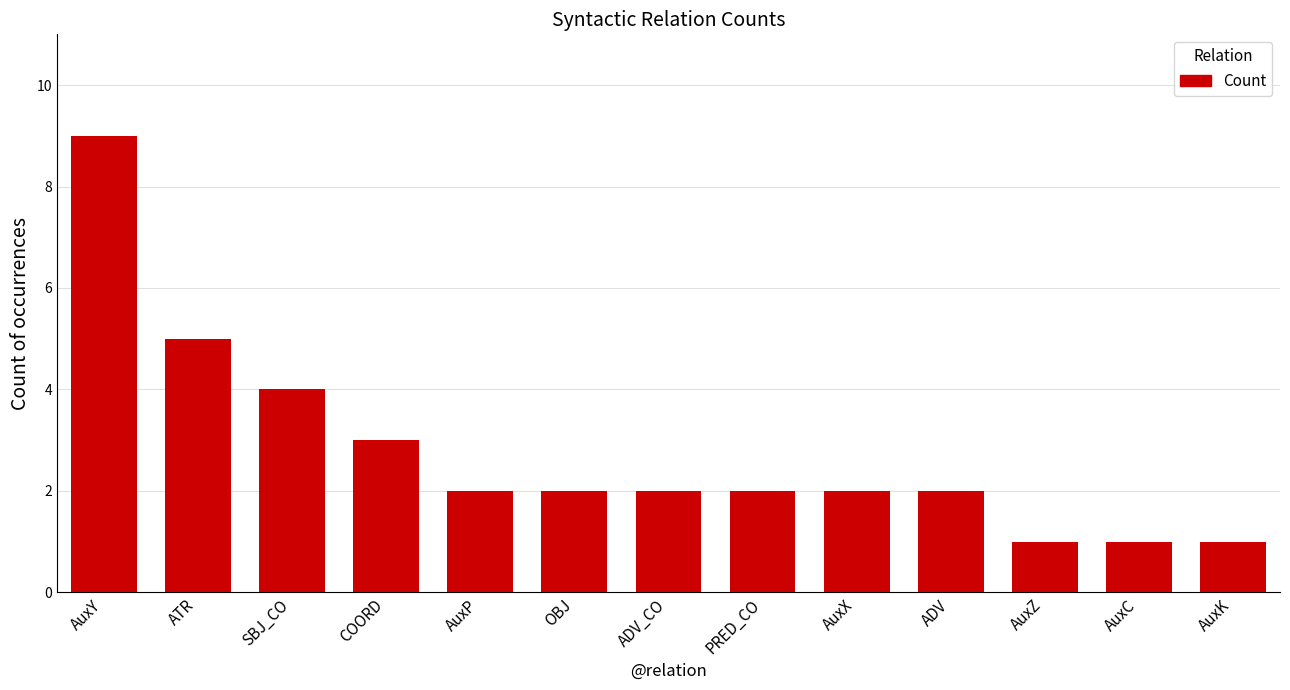

What value does the data have at SBJ_CO?

4